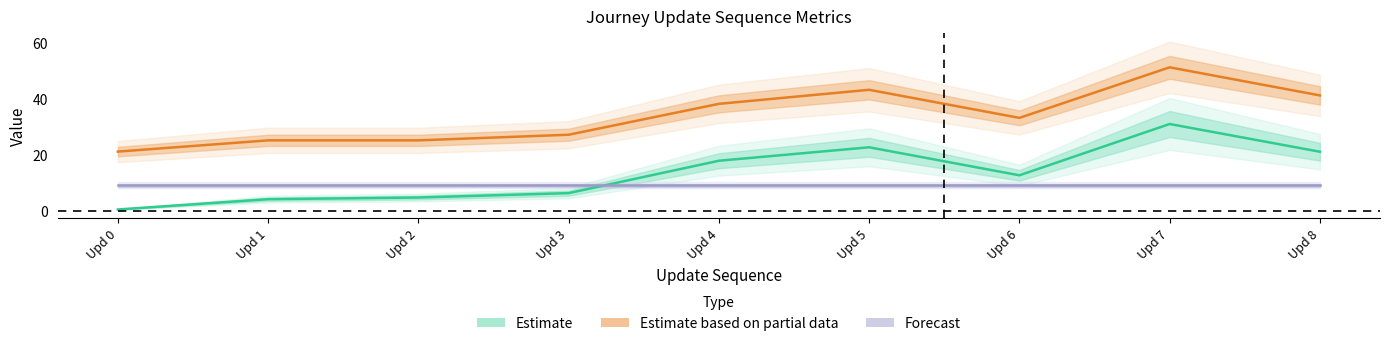

True or false: Forecast has a value of 9.0 at Upd 7.

True